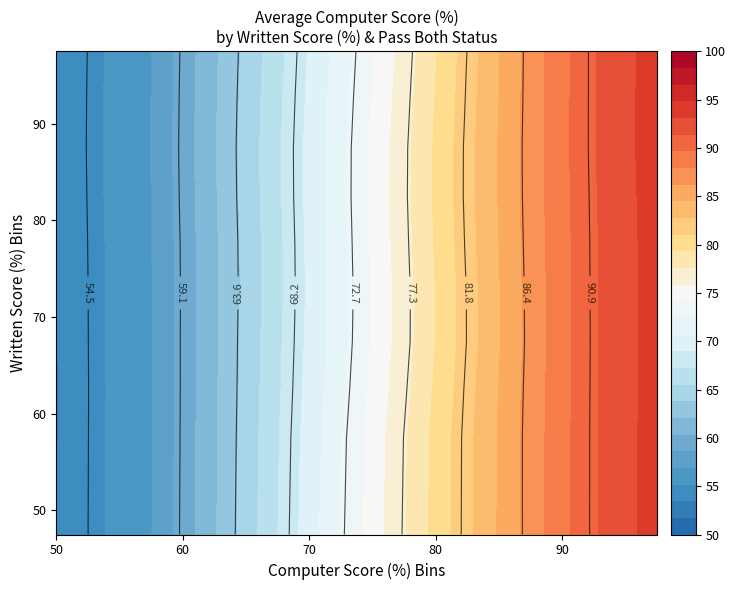

How many categories are shown in the chart?

35